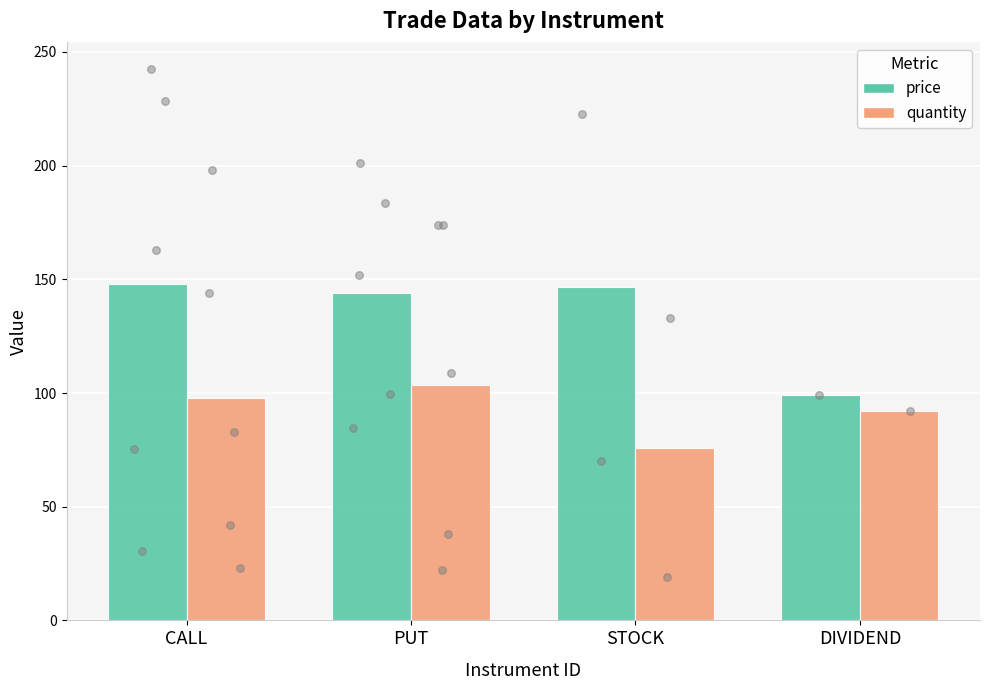

What are all the series names shown in the legend?

price, quantity